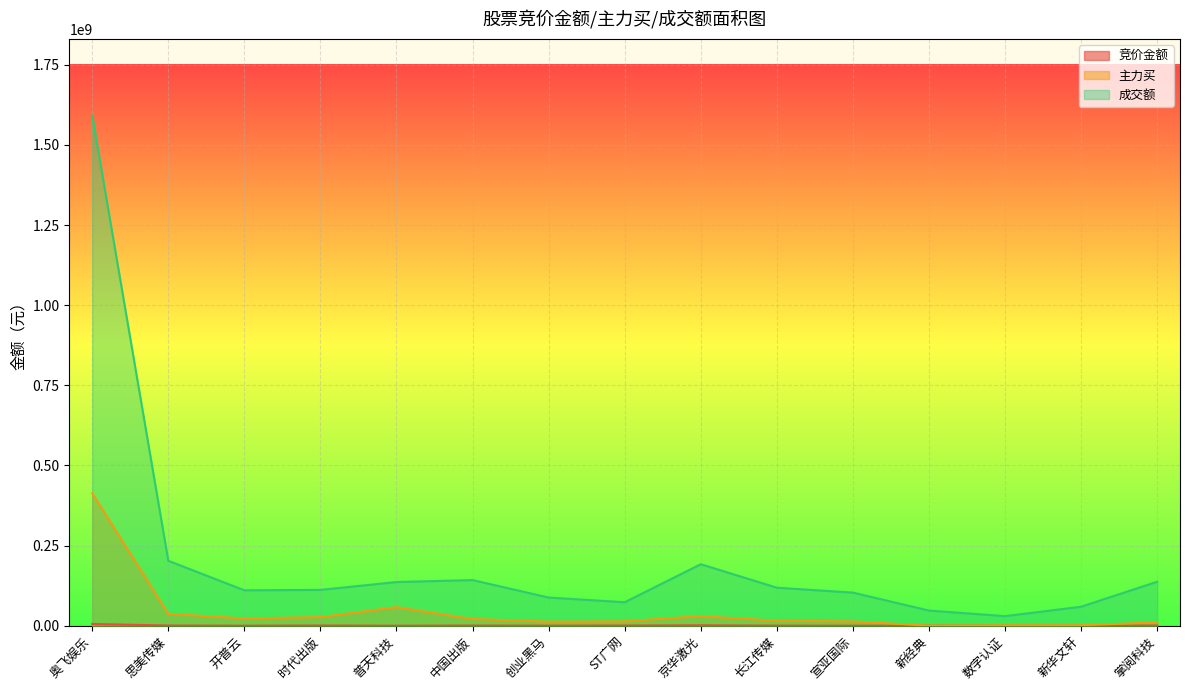

Where is the first local maximum for 成交额?

中国出版